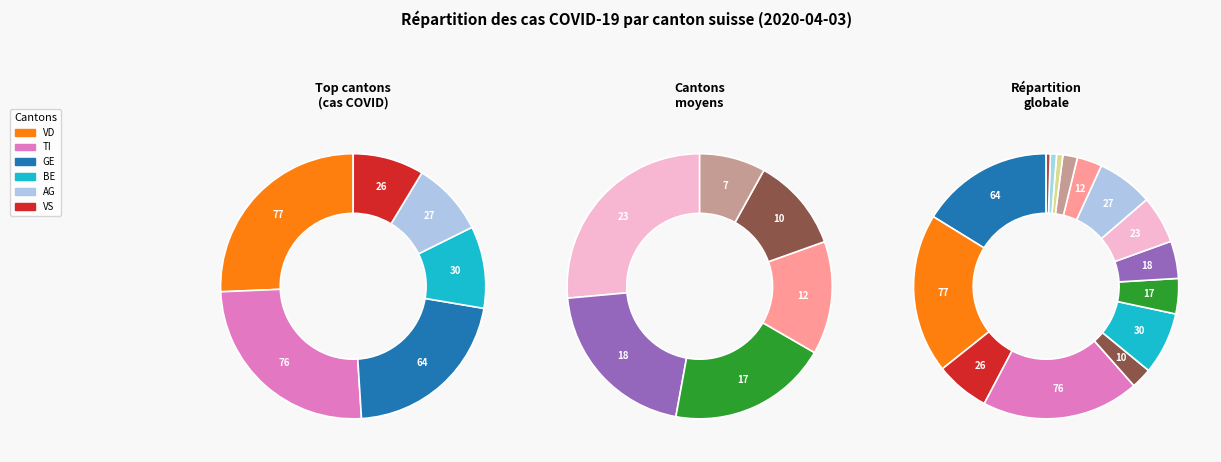

Does GE account for over 50% of the chart?

No